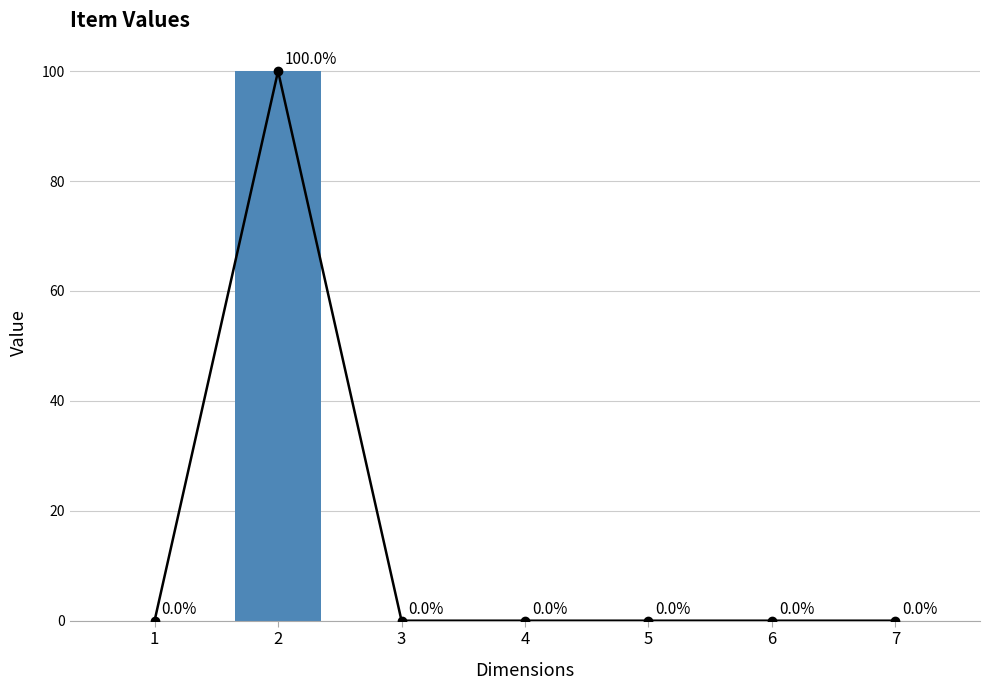

The chart shows a value of 0 at 3. True or false?

True